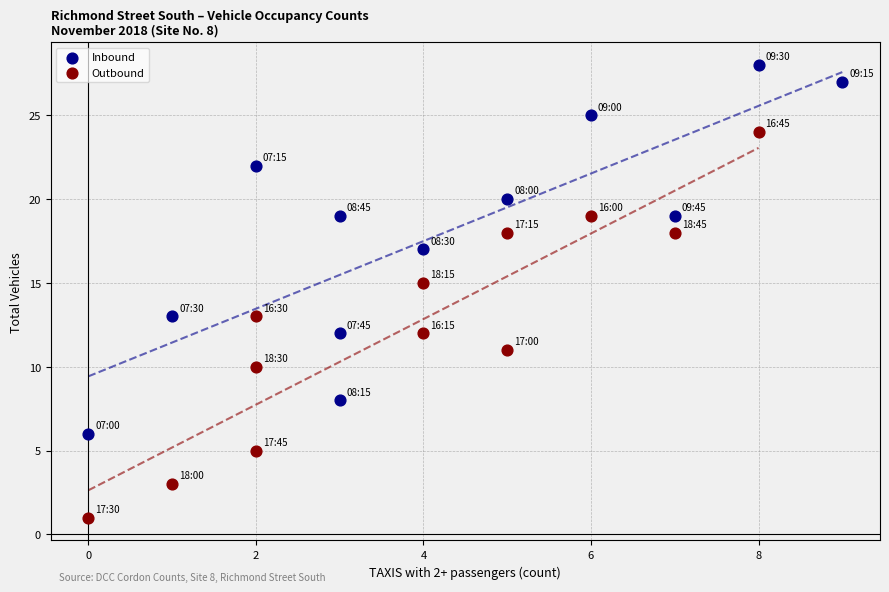

Which series reaches the maximum Y coordinate?

Inbound